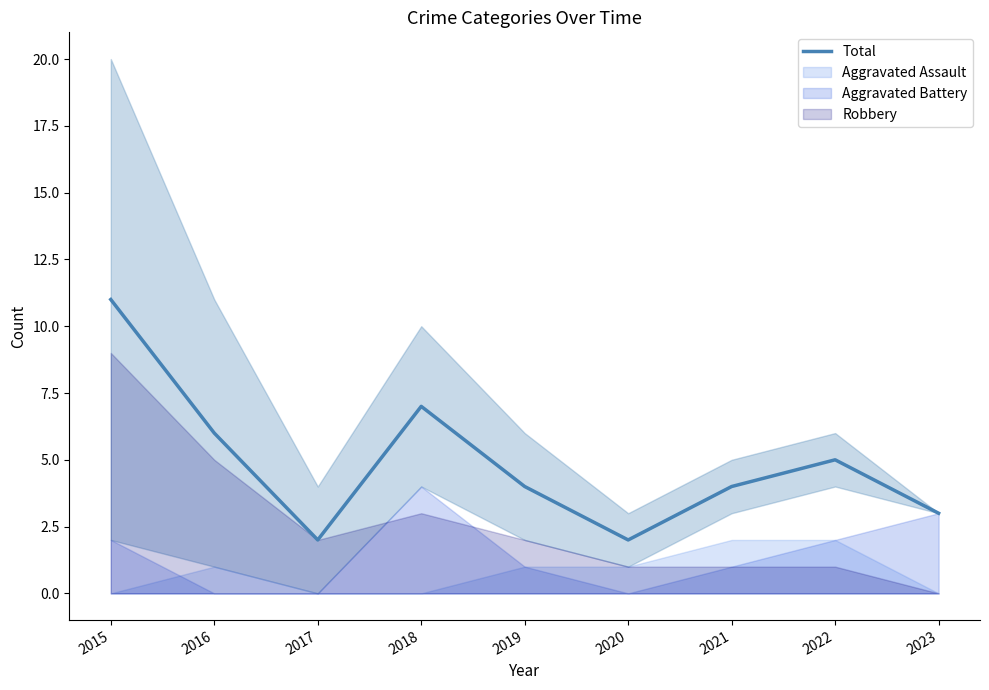

Rank the categories by value from highest to lowest.

2015, 2018, 2016, 2022, 2019, 2021, 2023, 2017, 2020